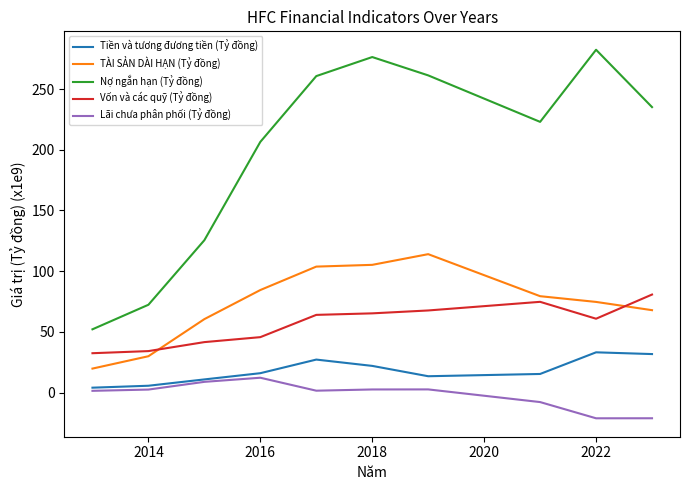

What is the smallest value displayed?

-21.2